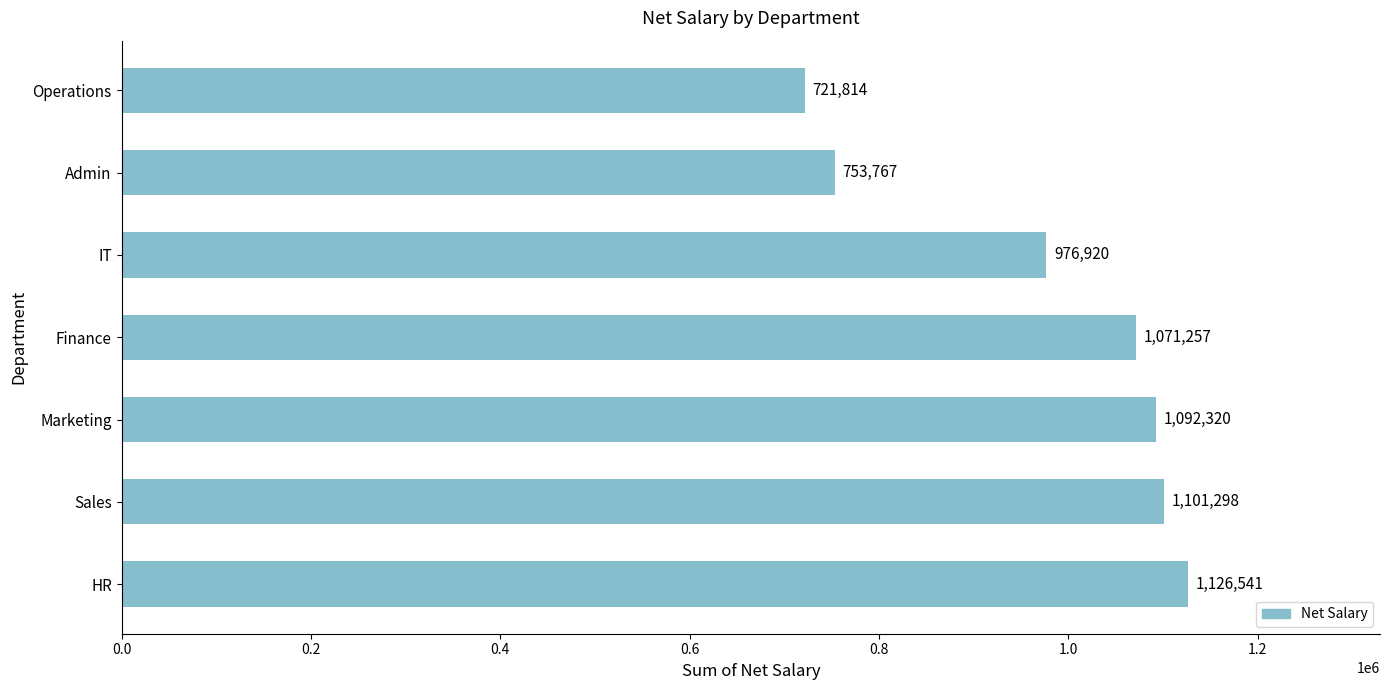

What is the change in value from IT to Admin?

-223153